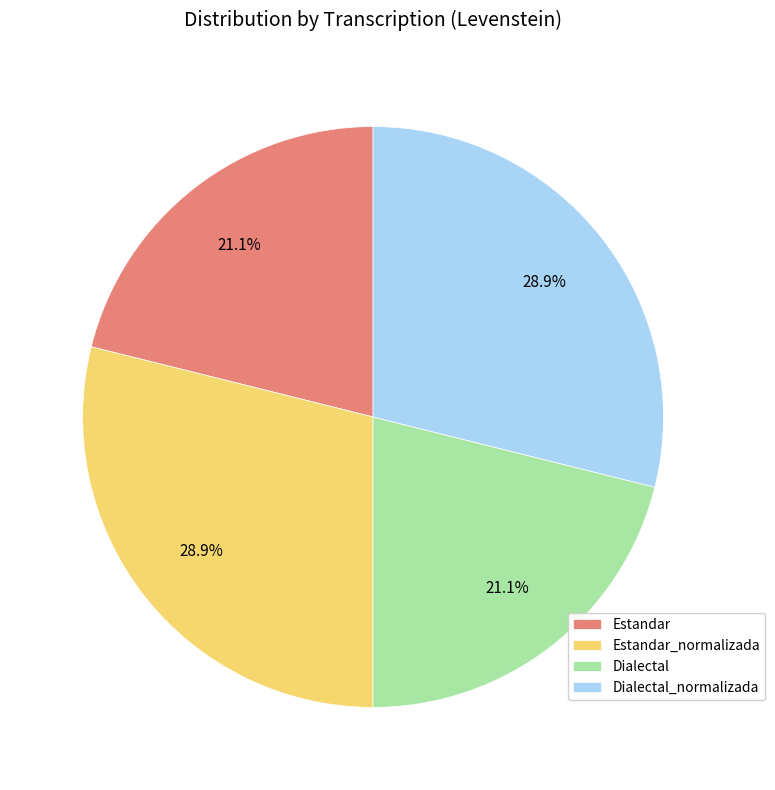

What percentage do Estandar_normalizada and Estandar together represent?

50.0%